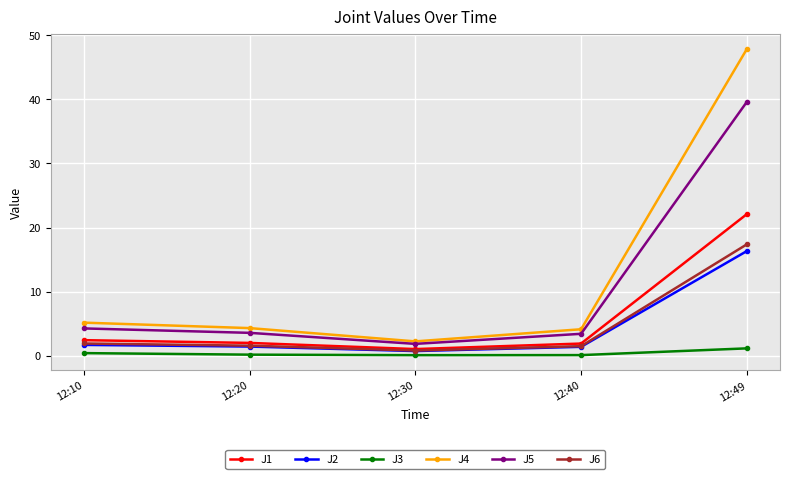

What is the value of the J2 point at the 4th from the left?

1.4